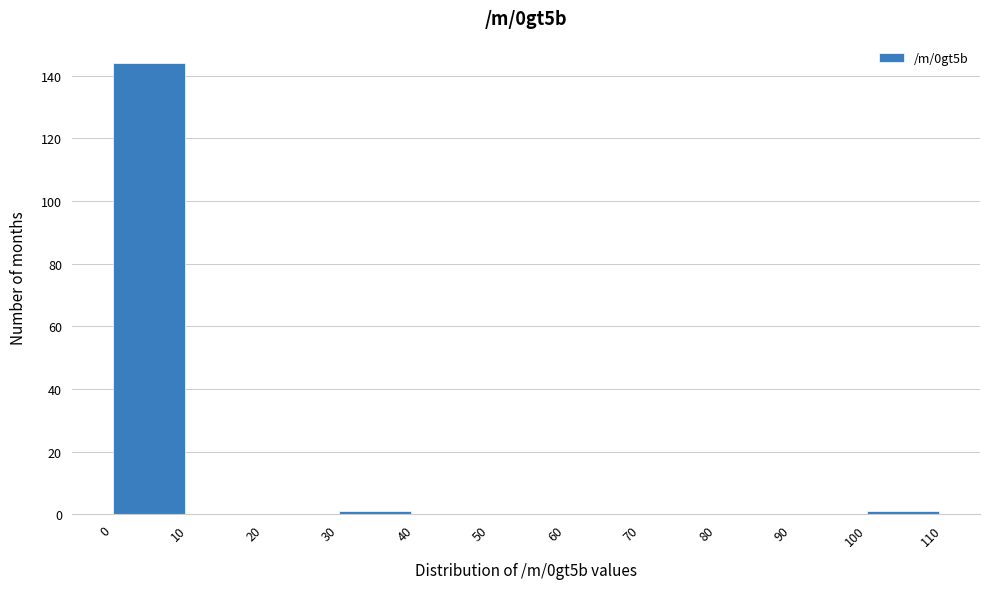

How tall is the bar that spans 0 to 10 on the x-axis? The values are not printed on the chart, so give them approximately, as read against the axis.

144